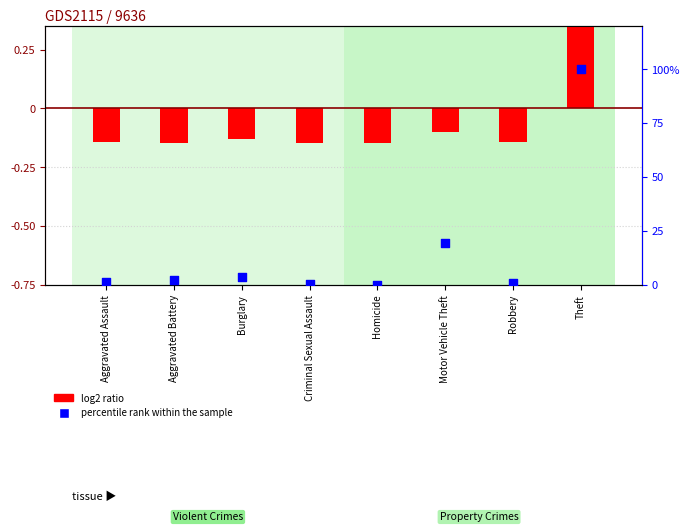

Is the value of percentile rank within the sample at Burglary greater than the value of log2 ratio at Criminal Sexual Assault?

Yes